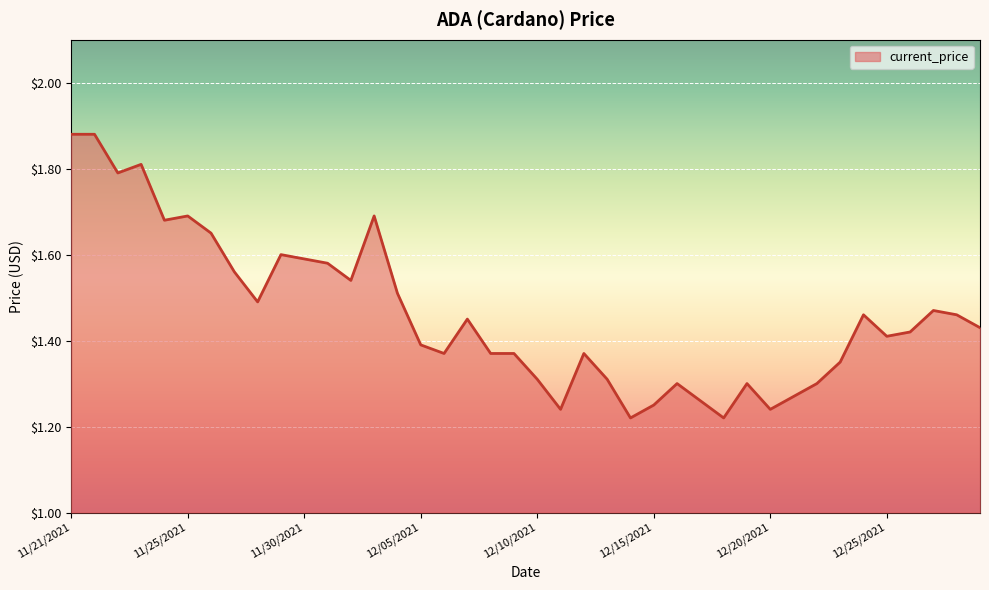

What is the difference between the maximum and minimum values?

0.7